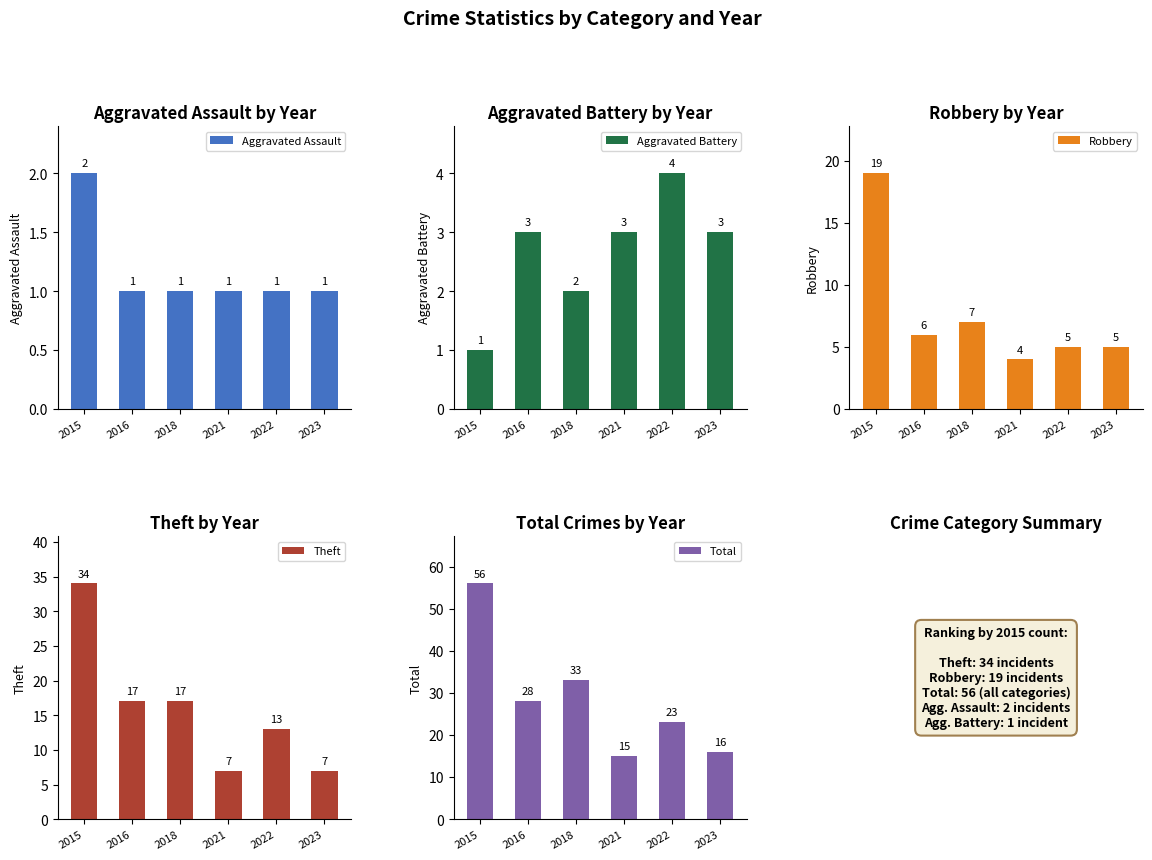

Reading left to right, extract all data points from this chart.

Aggravated Assault: 2	1	1	1	1	1
Aggravated Battery: 1	3	2	3	4	3
Robbery: 19	6	7	4	5	5
Theft: 34	17	17	7	13	7
Total: 56	28	33	15	23	16